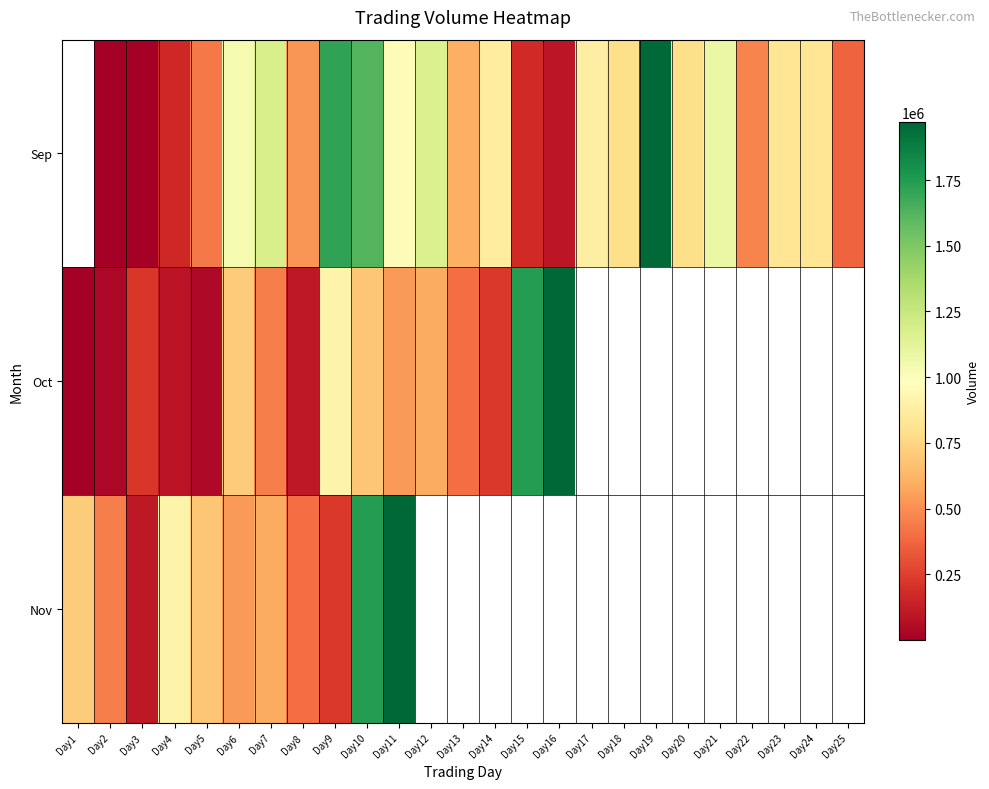

Rank the series by their maximum value, from highest to lowest.

Sep, Oct, Nov